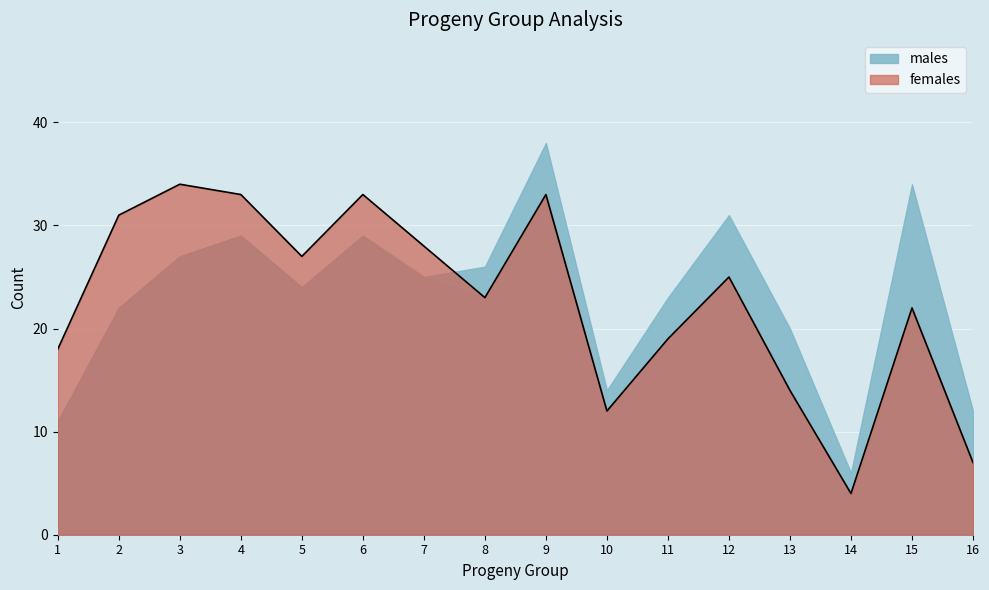

Where is the first local maximum?

3